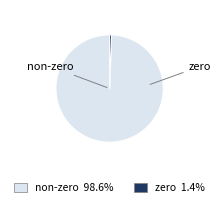

Is there a majority slice in this chart?

Yes